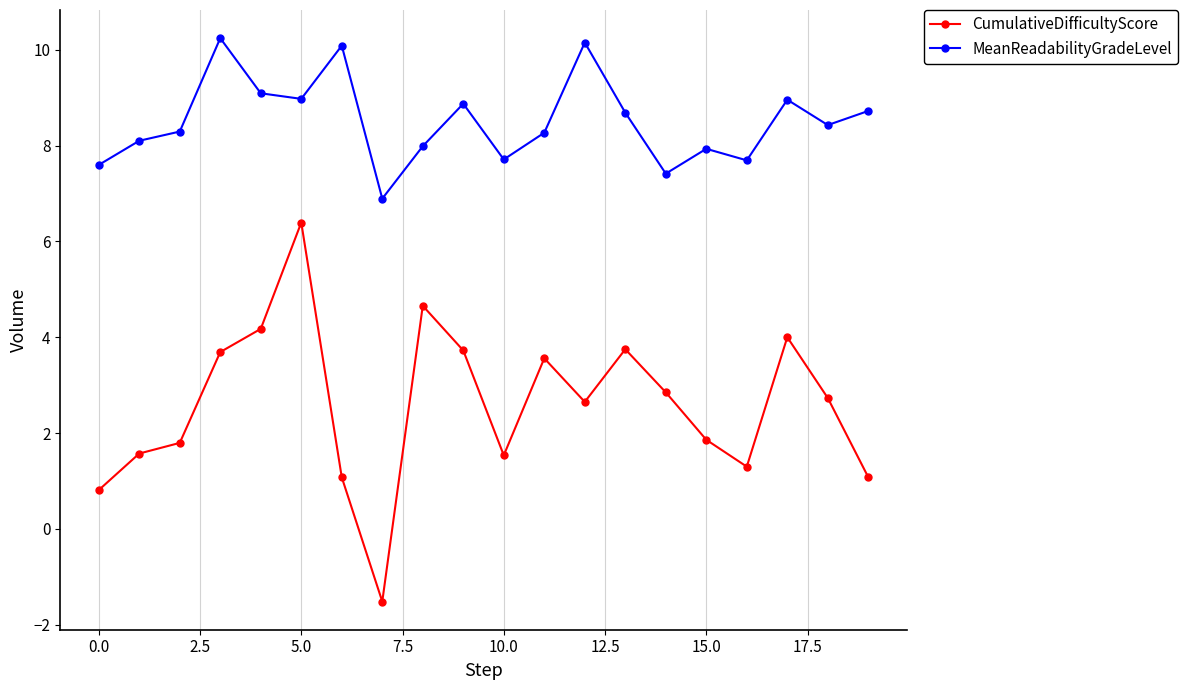

What is the maximum value for CumulativeDifficultyScore?

6.4